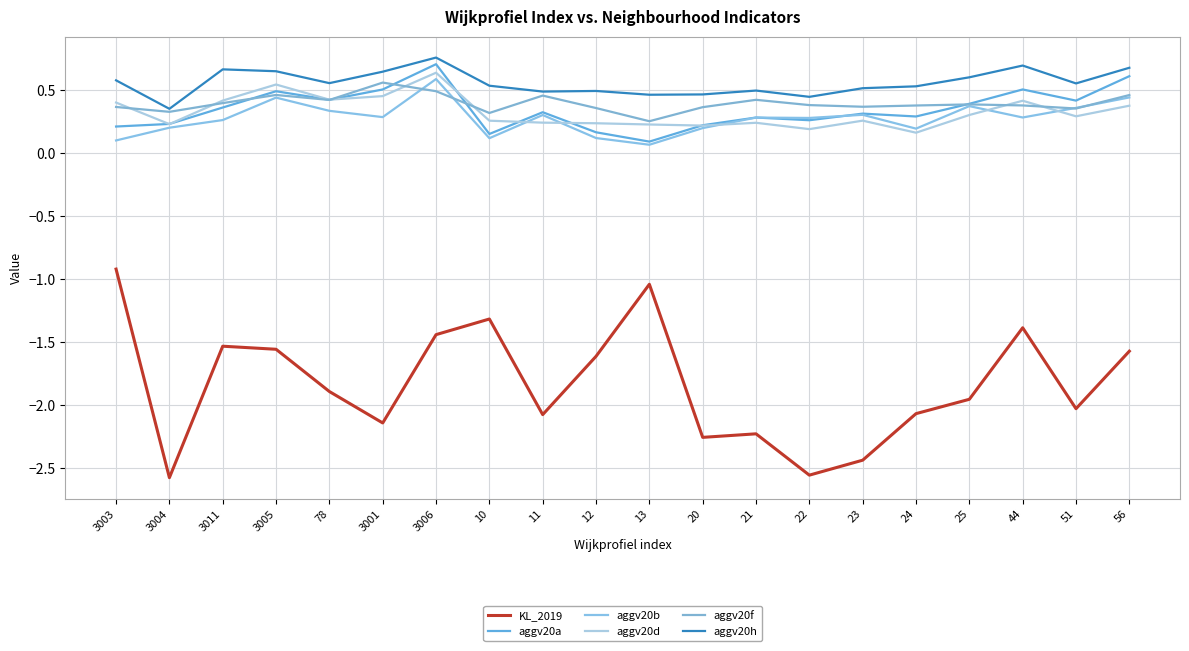

Rank the series by their maximum value, from highest to lowest.

aggv20h, aggv20a, aggv20d, aggv20b, aggv20f, KL_2019